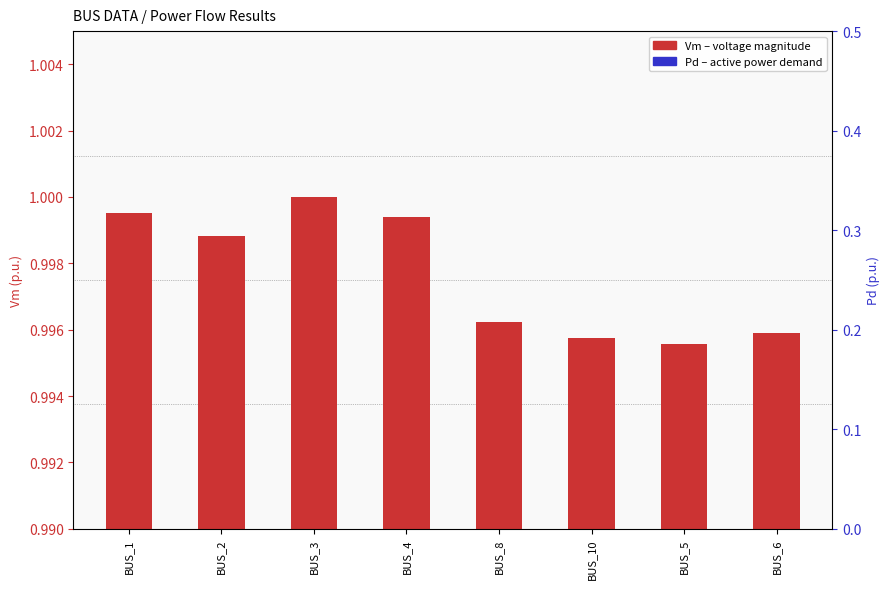

Reading left to right, what are all the values shown in this chart?

Vm (p.u.): BUS_1=1.0	BUS_2=1.0	BUS_3=1.0	BUS_4=1.0	BUS_8=1.0	BUS_10=1.0	BUS_5=1.0	BUS_6=1.0
Pd (p.u.): BUS_1=0.1	BUS_2=0.0	BUS_3=0.0	BUS_4=0.0	BUS_8=0.0	BUS_10=0.0	BUS_5=0.0	BUS_6=0.0